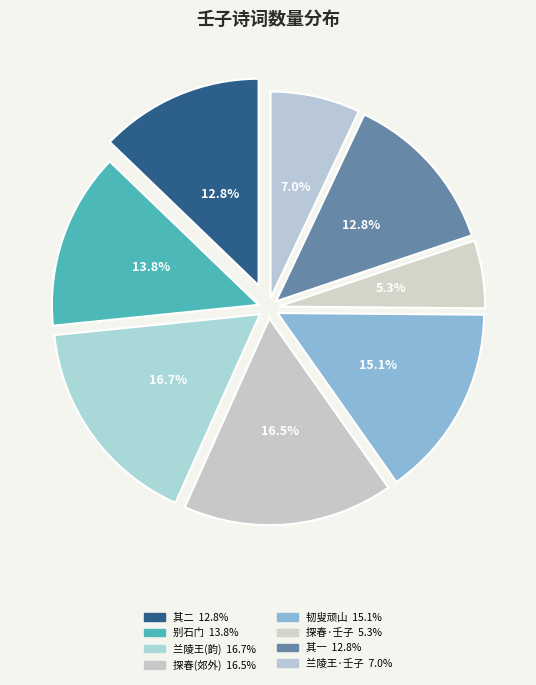

To the nearest percent, what portion does 探春 壬子仲春晴日，郊外小游，月馀不出，不知春便如许也 represent?

16%